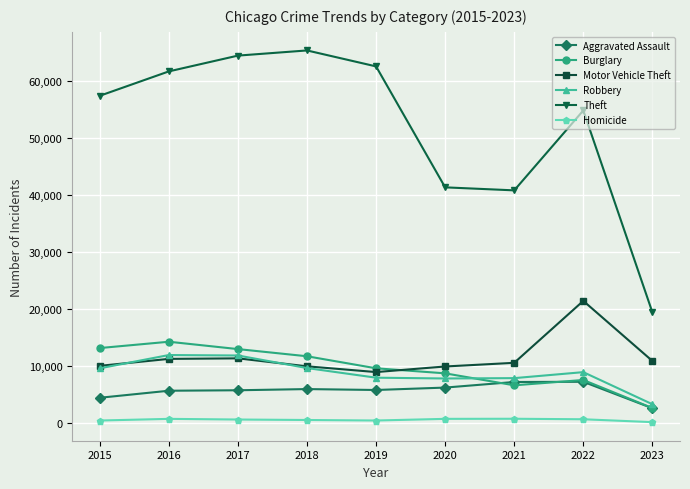

Which series has the largest total across all categories?

Theft